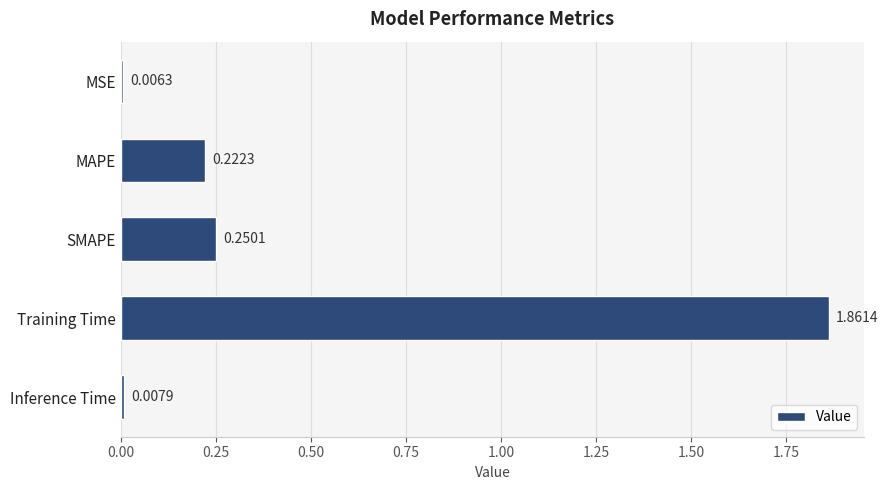

Rank the categories by value from highest to lowest.

Training Time, SMAPE, MAPE, Inference Time, MSE